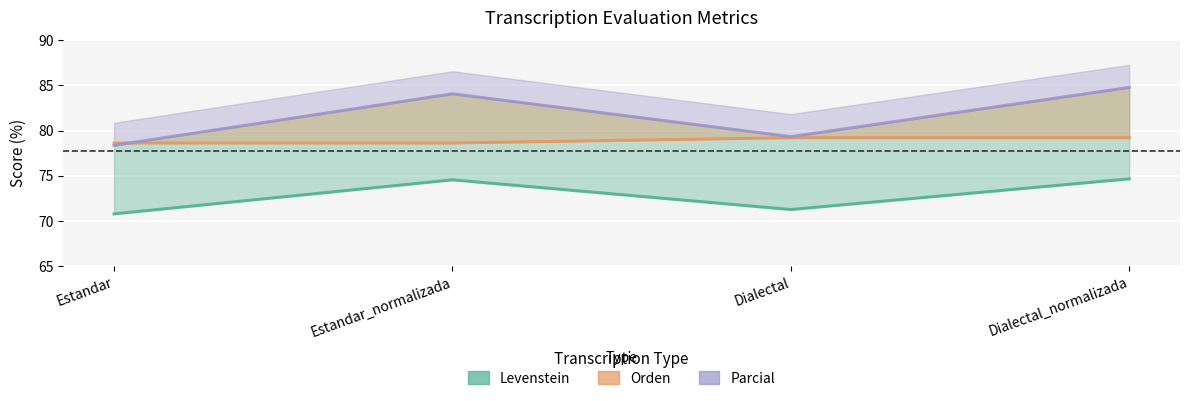

How many lines are shown in the chart?

3